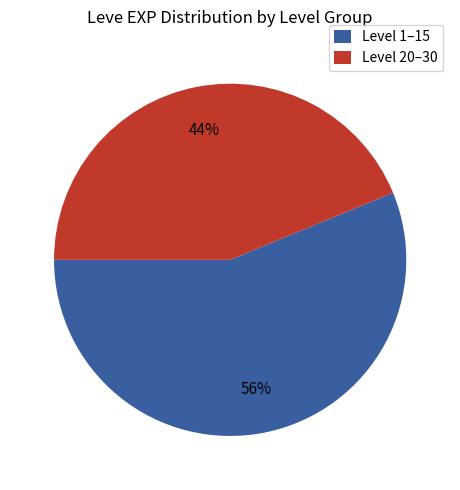

To the nearest percent, what is the average slice percentage?

50%